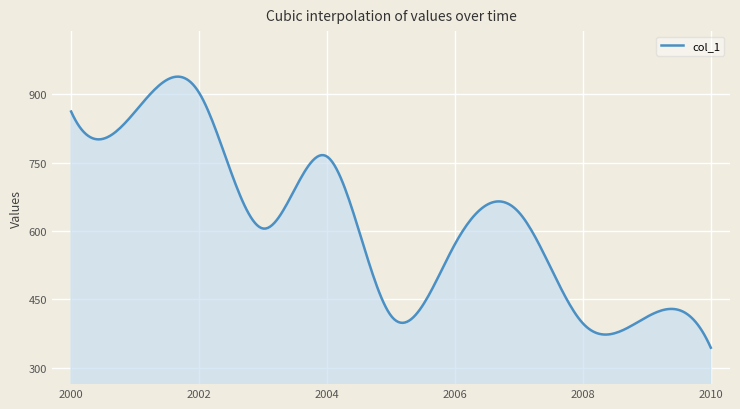

What is the smallest value displayed?

343.8